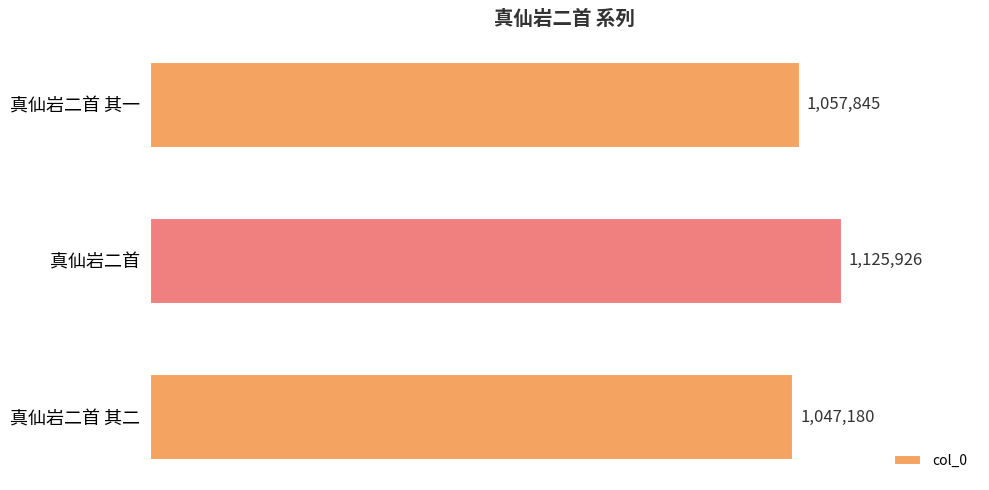

Are the bars horizontal?

Yes